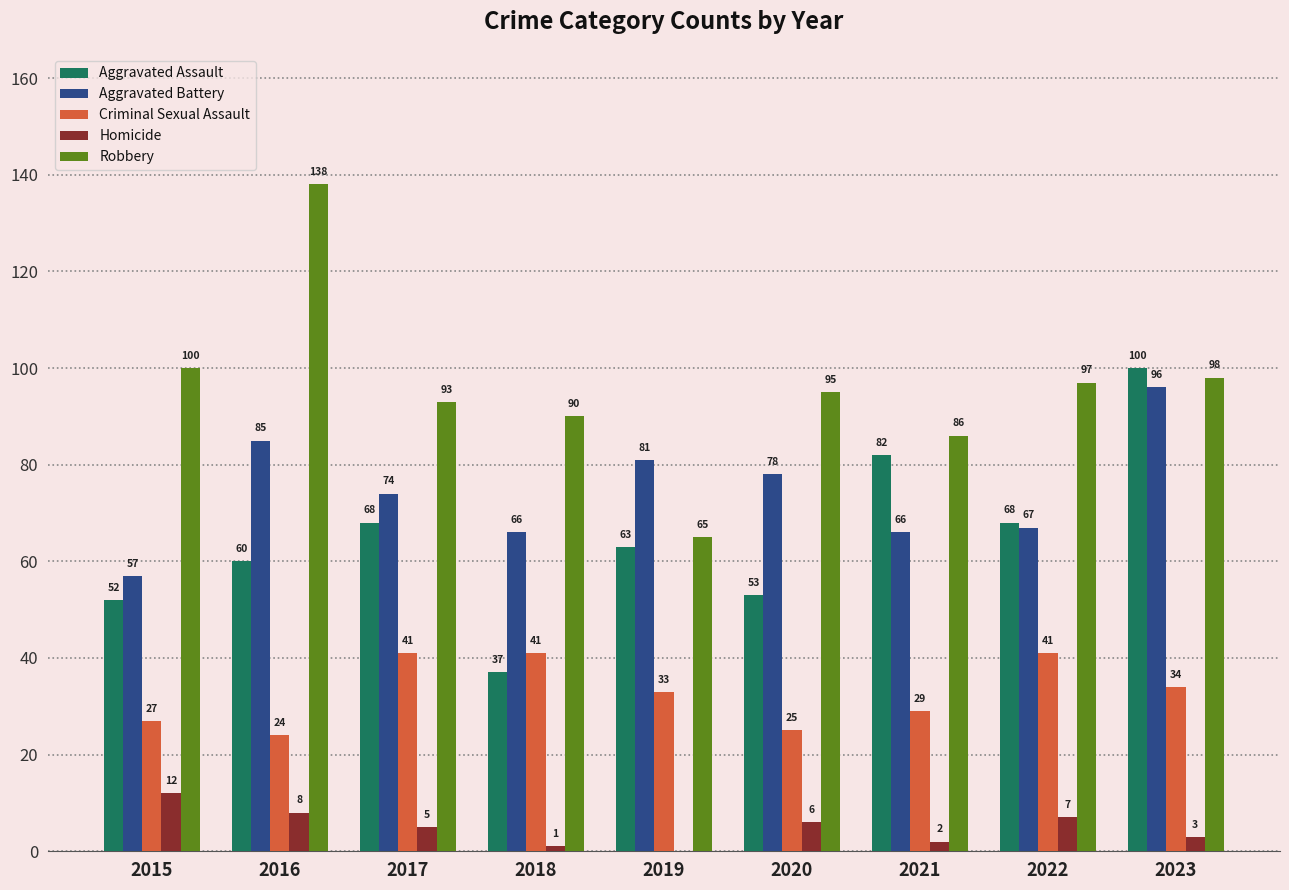

At which category is the sum across all series the highest?

2023